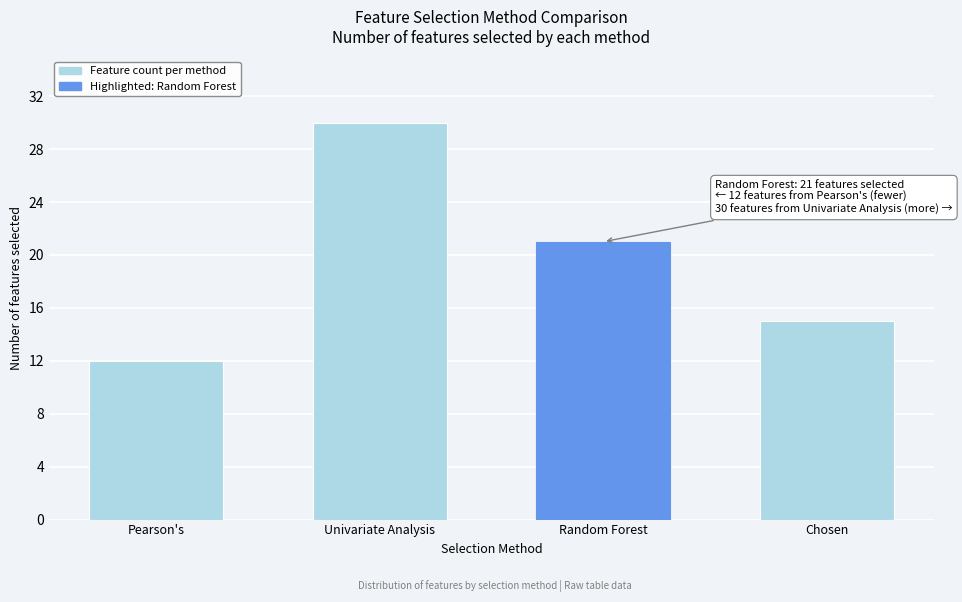

Reading left to right, transcribe all the data shown in this chart.

Pearson's=12	Univariate Analysis=30	Random Forest=21	Chosen=15